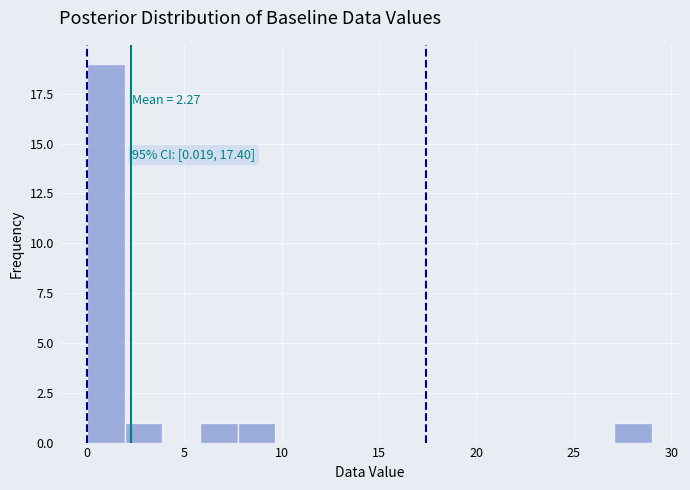

Around what value on the x-axis is the tallest bar? Give the approximate position of its centre, as read against the axis.

1.0